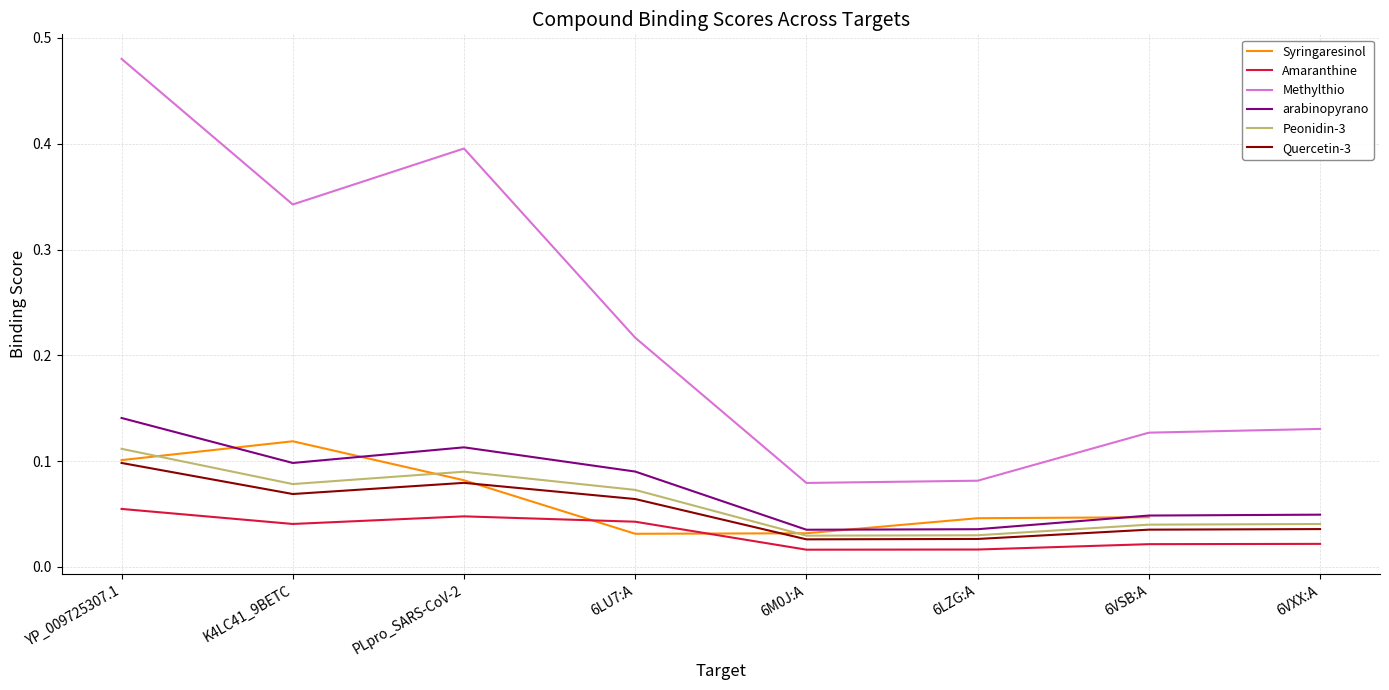

What is the average value of the Peonidin-3 series?

0.1